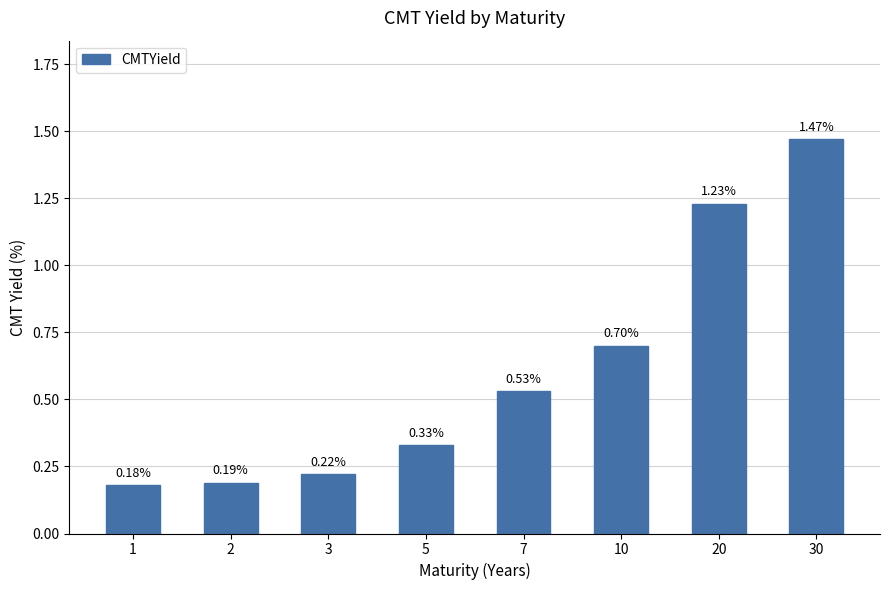

Count the number of data series in this chart.

1